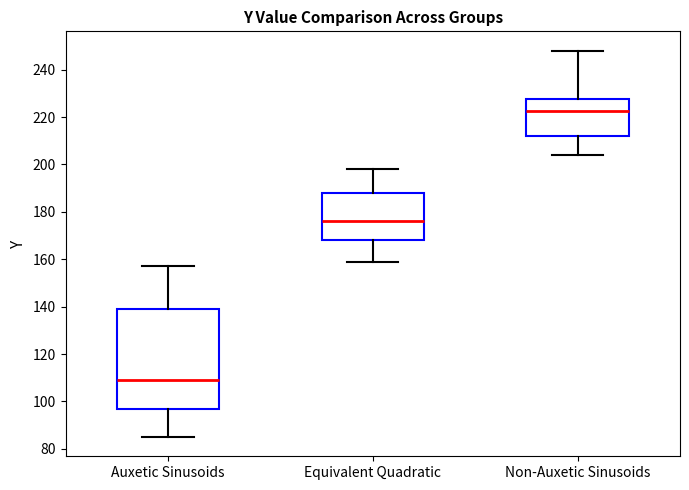

Which box has the lowest median line?

Auxetic Sinusoids